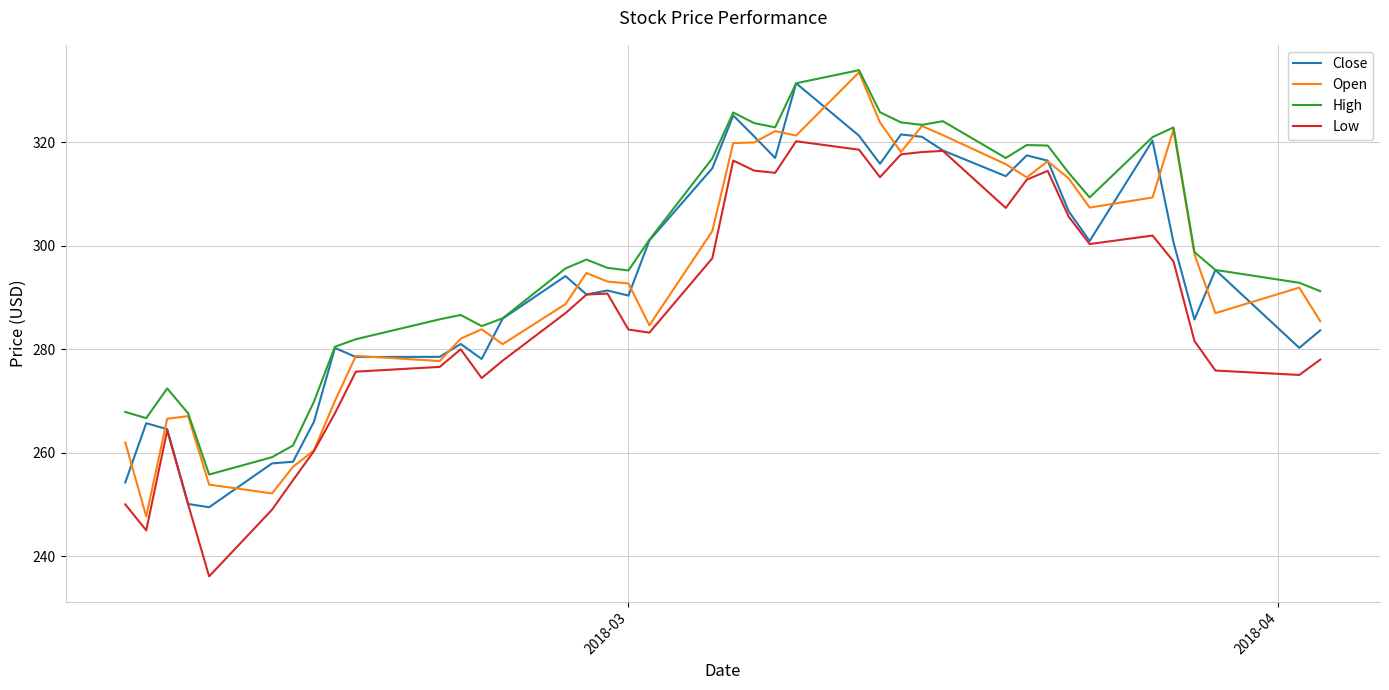

Which series has the largest total across all categories?

High